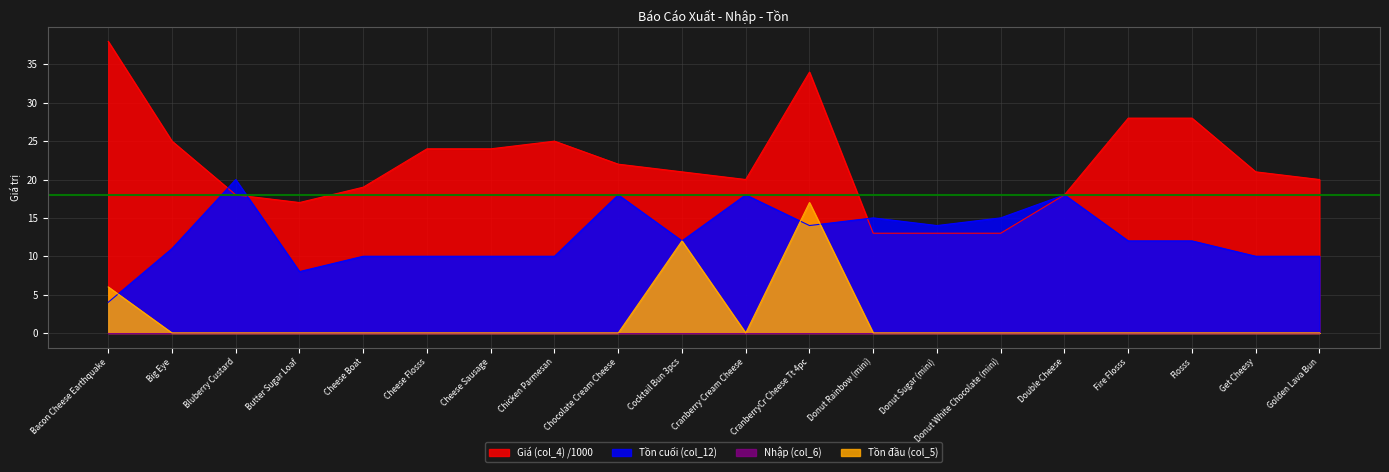

Where is the first local maximum for Giá (col_4)?

Chicken Parmesan